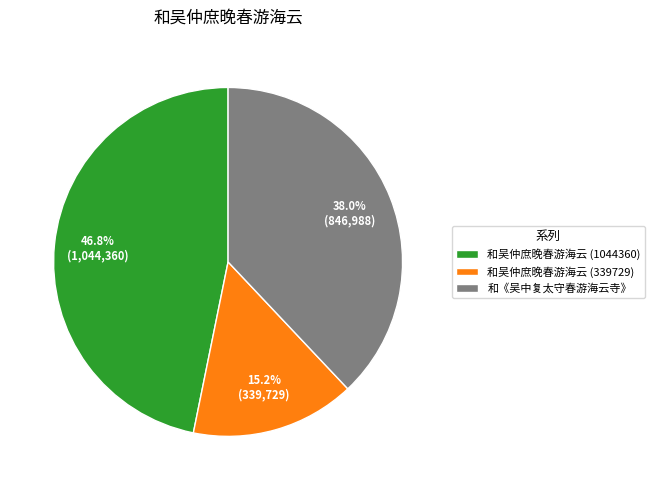

How many slices are in this pie chart?

3